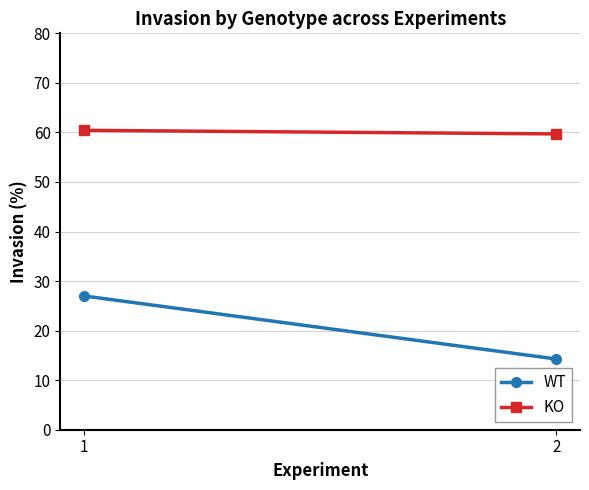

Is the value of KO at 1 greater than the value of WT at 2?

Yes